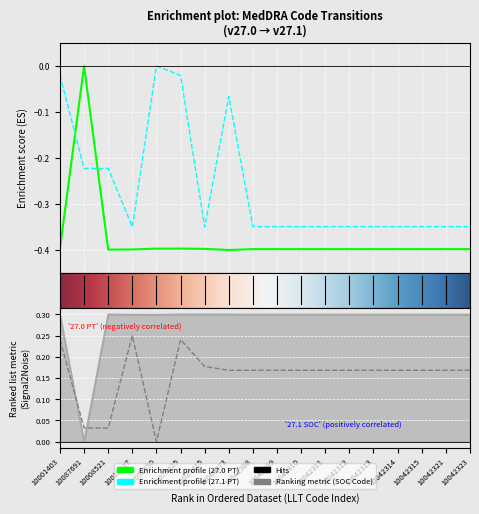

Is the value of 27.1 PT Code at 10089973 greater than the value of 27.0 SOC Code at 10052650?

No